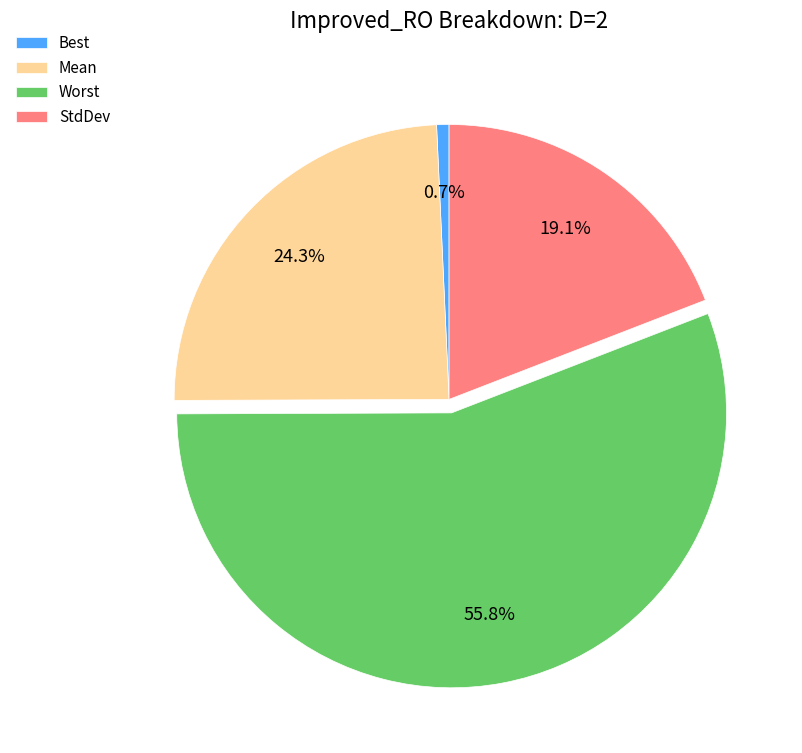

Rank the categories by value from highest to lowest.

Worst, Mean, StdDev, Best